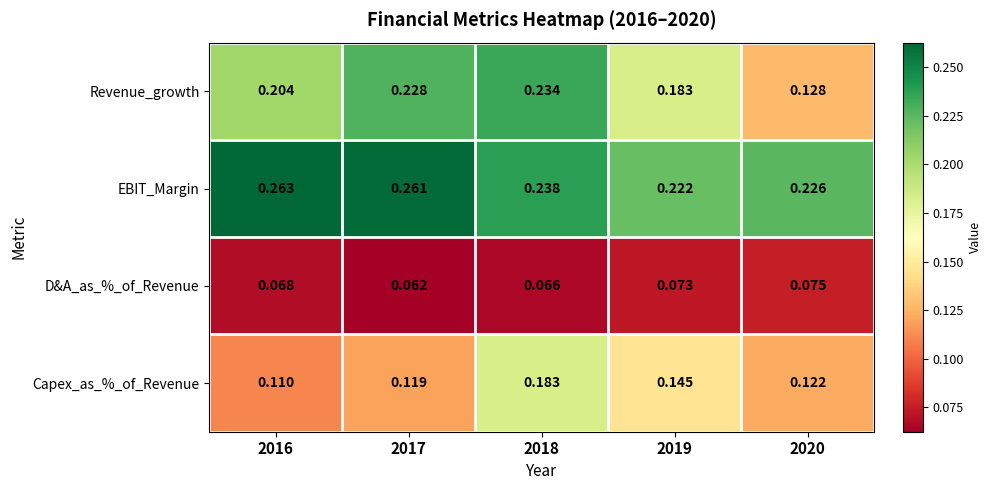

At how many categories does at least one series exceed 0?

5